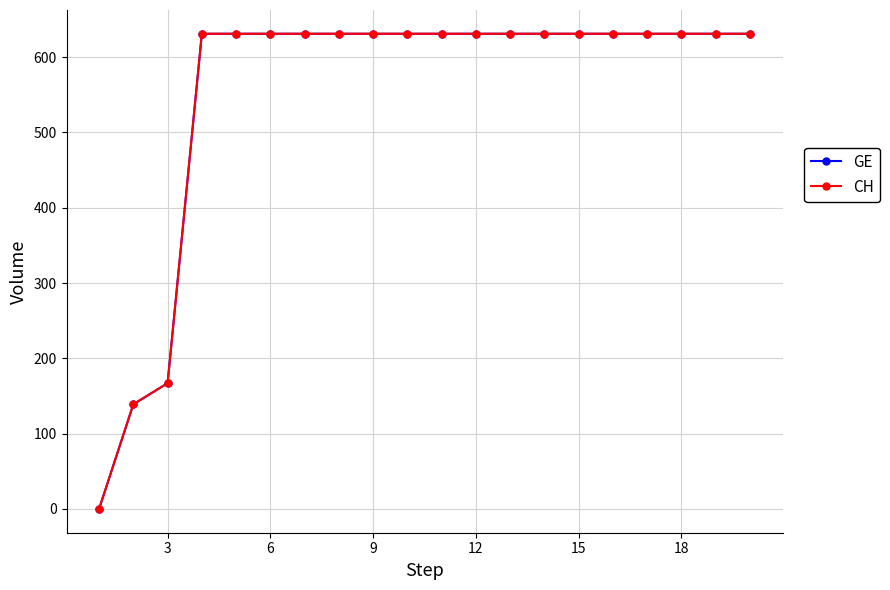

How many values in CH are above zero?

19